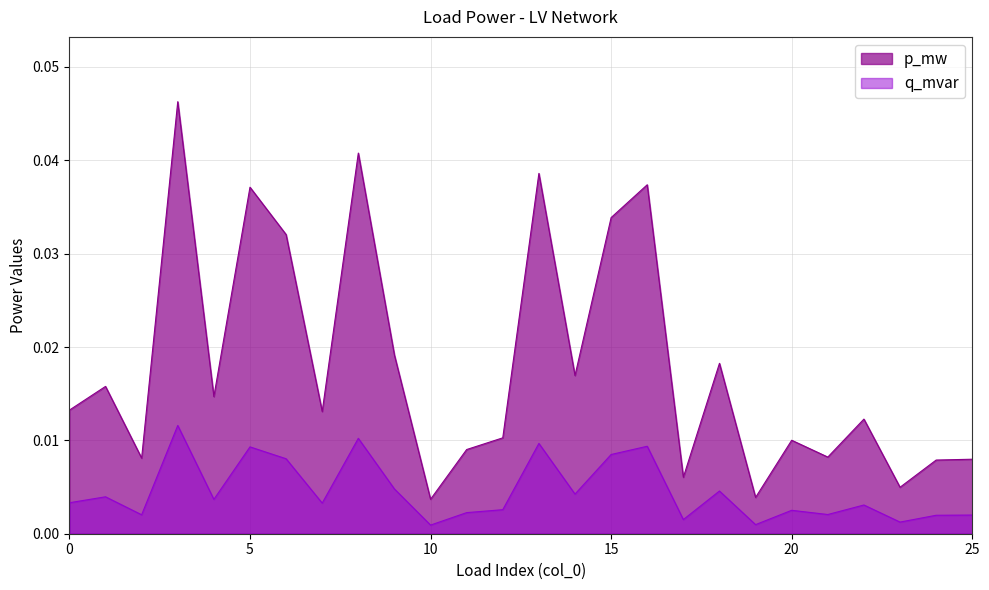

At which category is the sum across all series the highest?

3